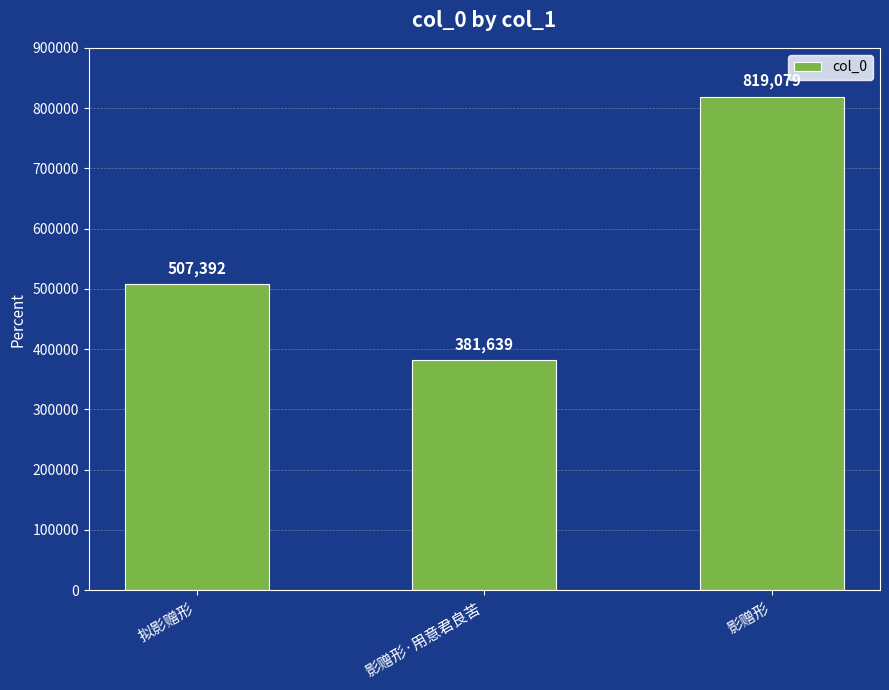

List the labels in order of value, smallest first.

影赠形·用意君良苦, 拟影赠形, 影赠形